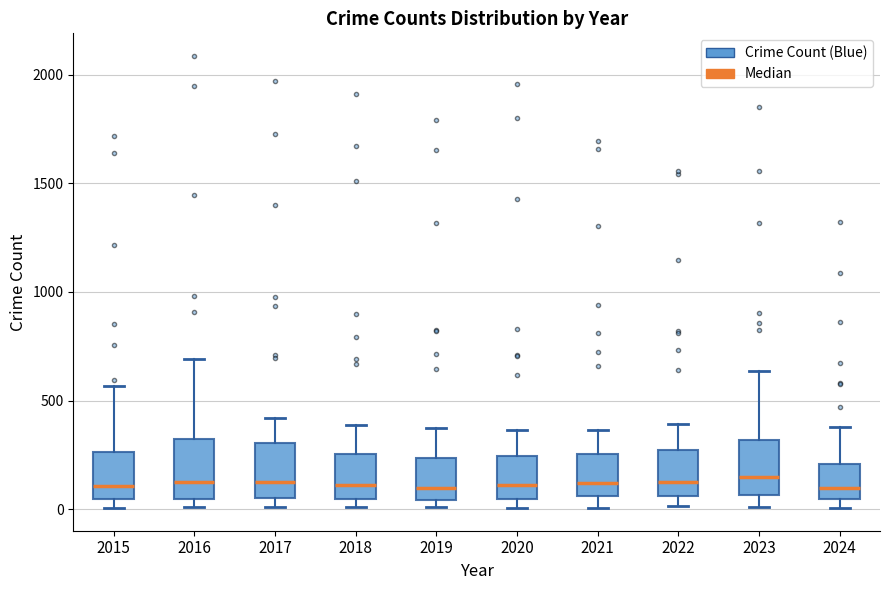

Reading left to right, transcribe this box plot: for each box, give where its median line is, the range the box spans, and where its two whiskers end, as read against the y-axis. The values are not printed on the chart, so give them approximately, as read against the axis.

2015: median 100, box 50 to 250, whiskers 0 to 550
2016: median 150, box 50 to 300, whiskers 0 to 700
2017: median 100, box 50 to 300, whiskers 0 to 400
2018: median 100, box 50 to 250, whiskers 0 to 400
2019: median 100, box 50 to 250, whiskers 0 to 400
2020: median 100, box 50 to 250, whiskers 0 to 350
2021: median 100, box 50 to 250, whiskers 0 to 350
2022: median 100, box 50 to 250, whiskers 0 to 400
2023: median 150, box 50 to 300, whiskers 0 to 650
2024: median 100, box 50 to 200, whiskers 0 to 400